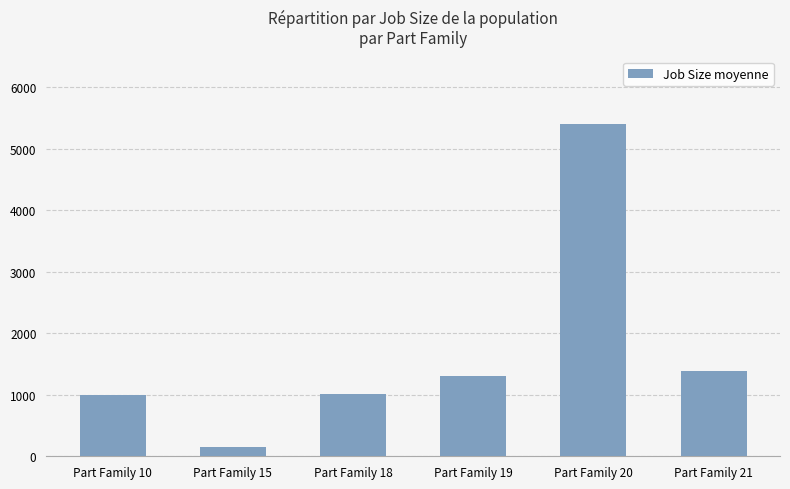

Does the chart contain any negative values?

No